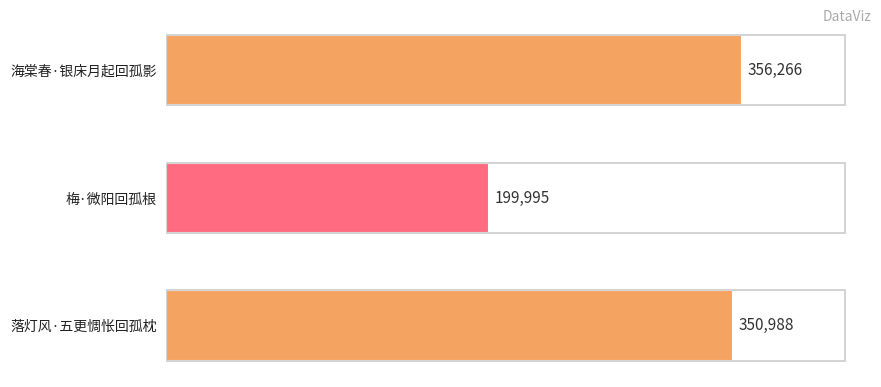

What is the greatest value displayed?

356266